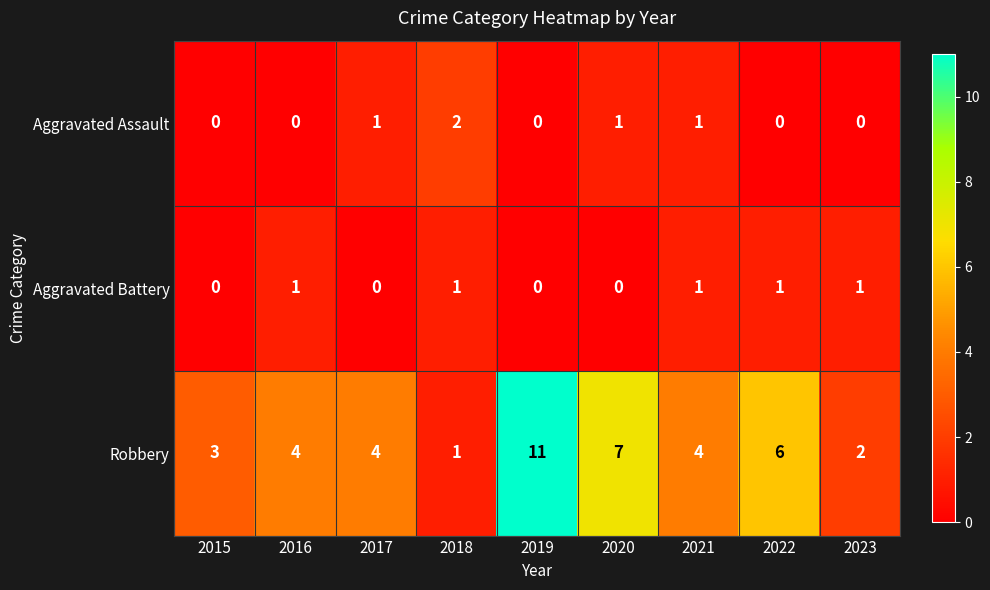

Which series has the largest total across all categories?

Robbery